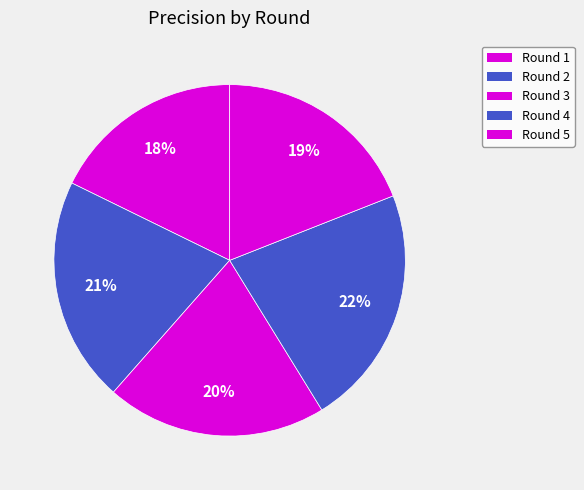

How many slices are in this pie chart?

5